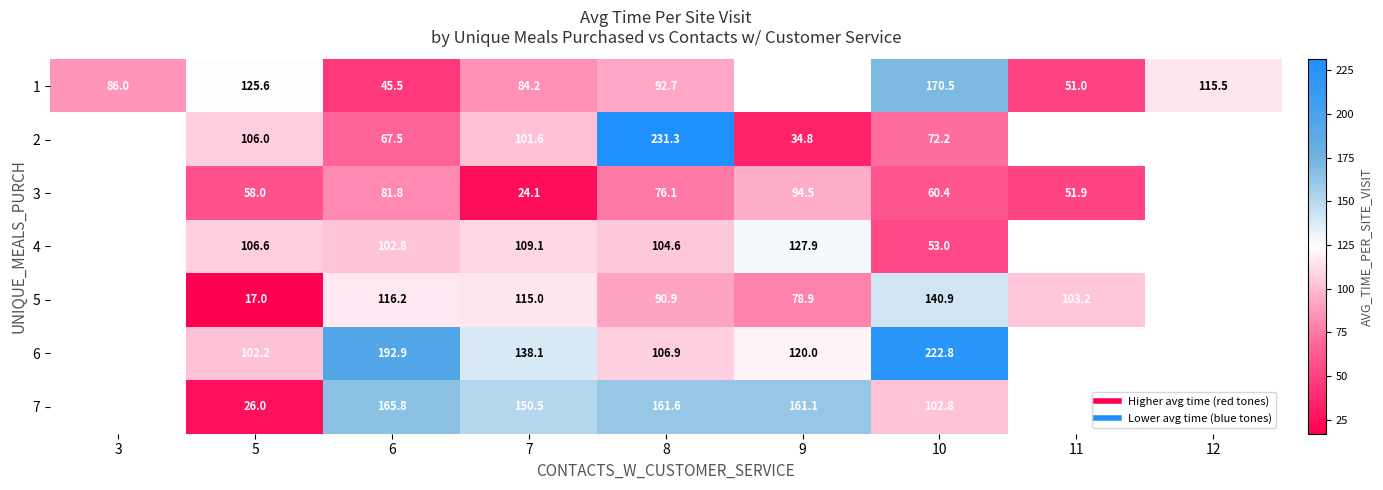

Which series changed the most between 10 and 11?

1